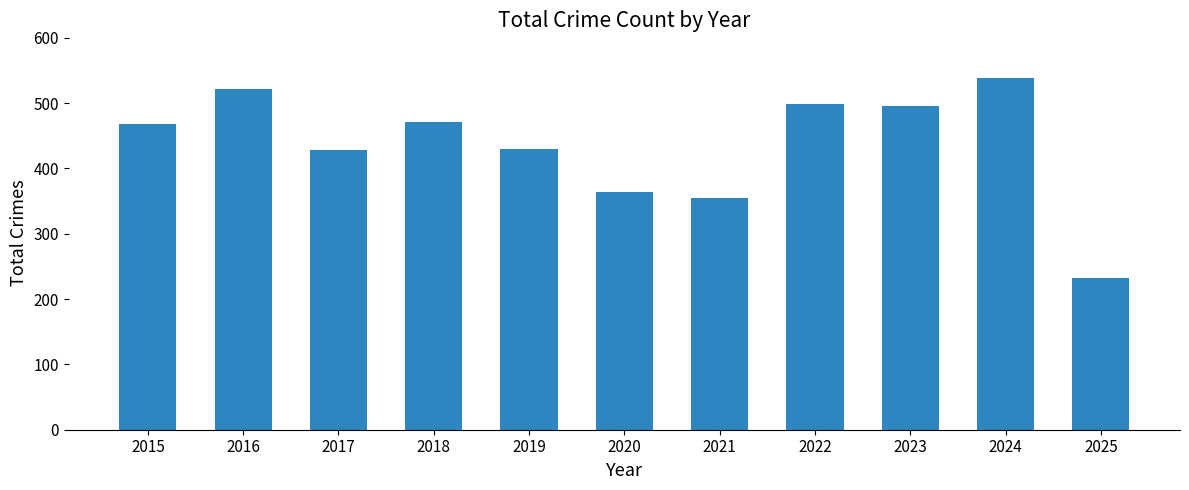

How many categories are shown in the chart?

11